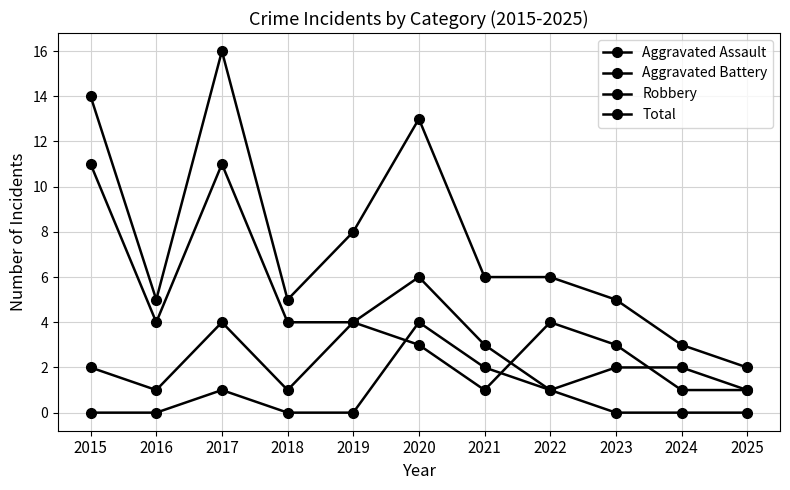

After their last crossing, which series has the higher values: Aggravated Assault or Aggravated Battery?

Aggravated Battery